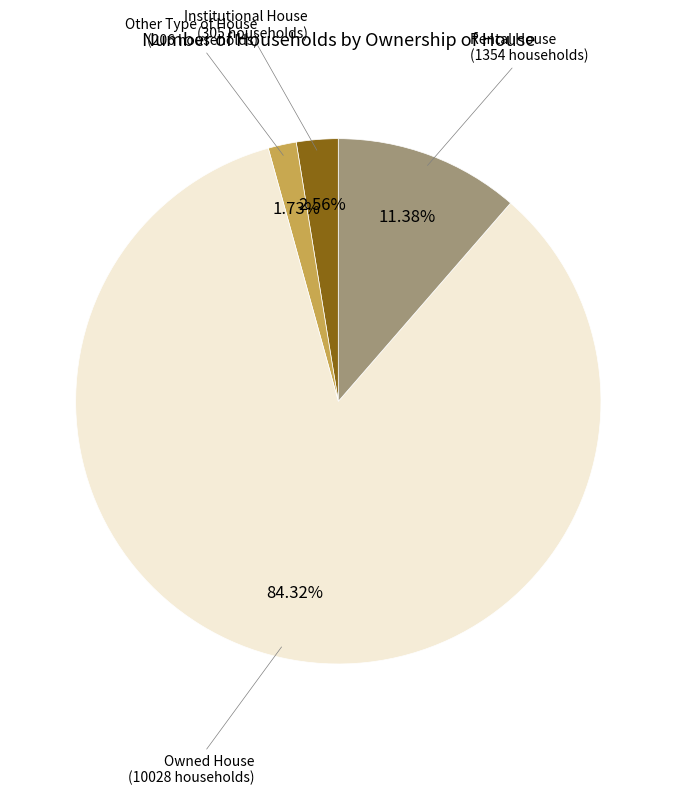

Count the number of slices in the pie.

4